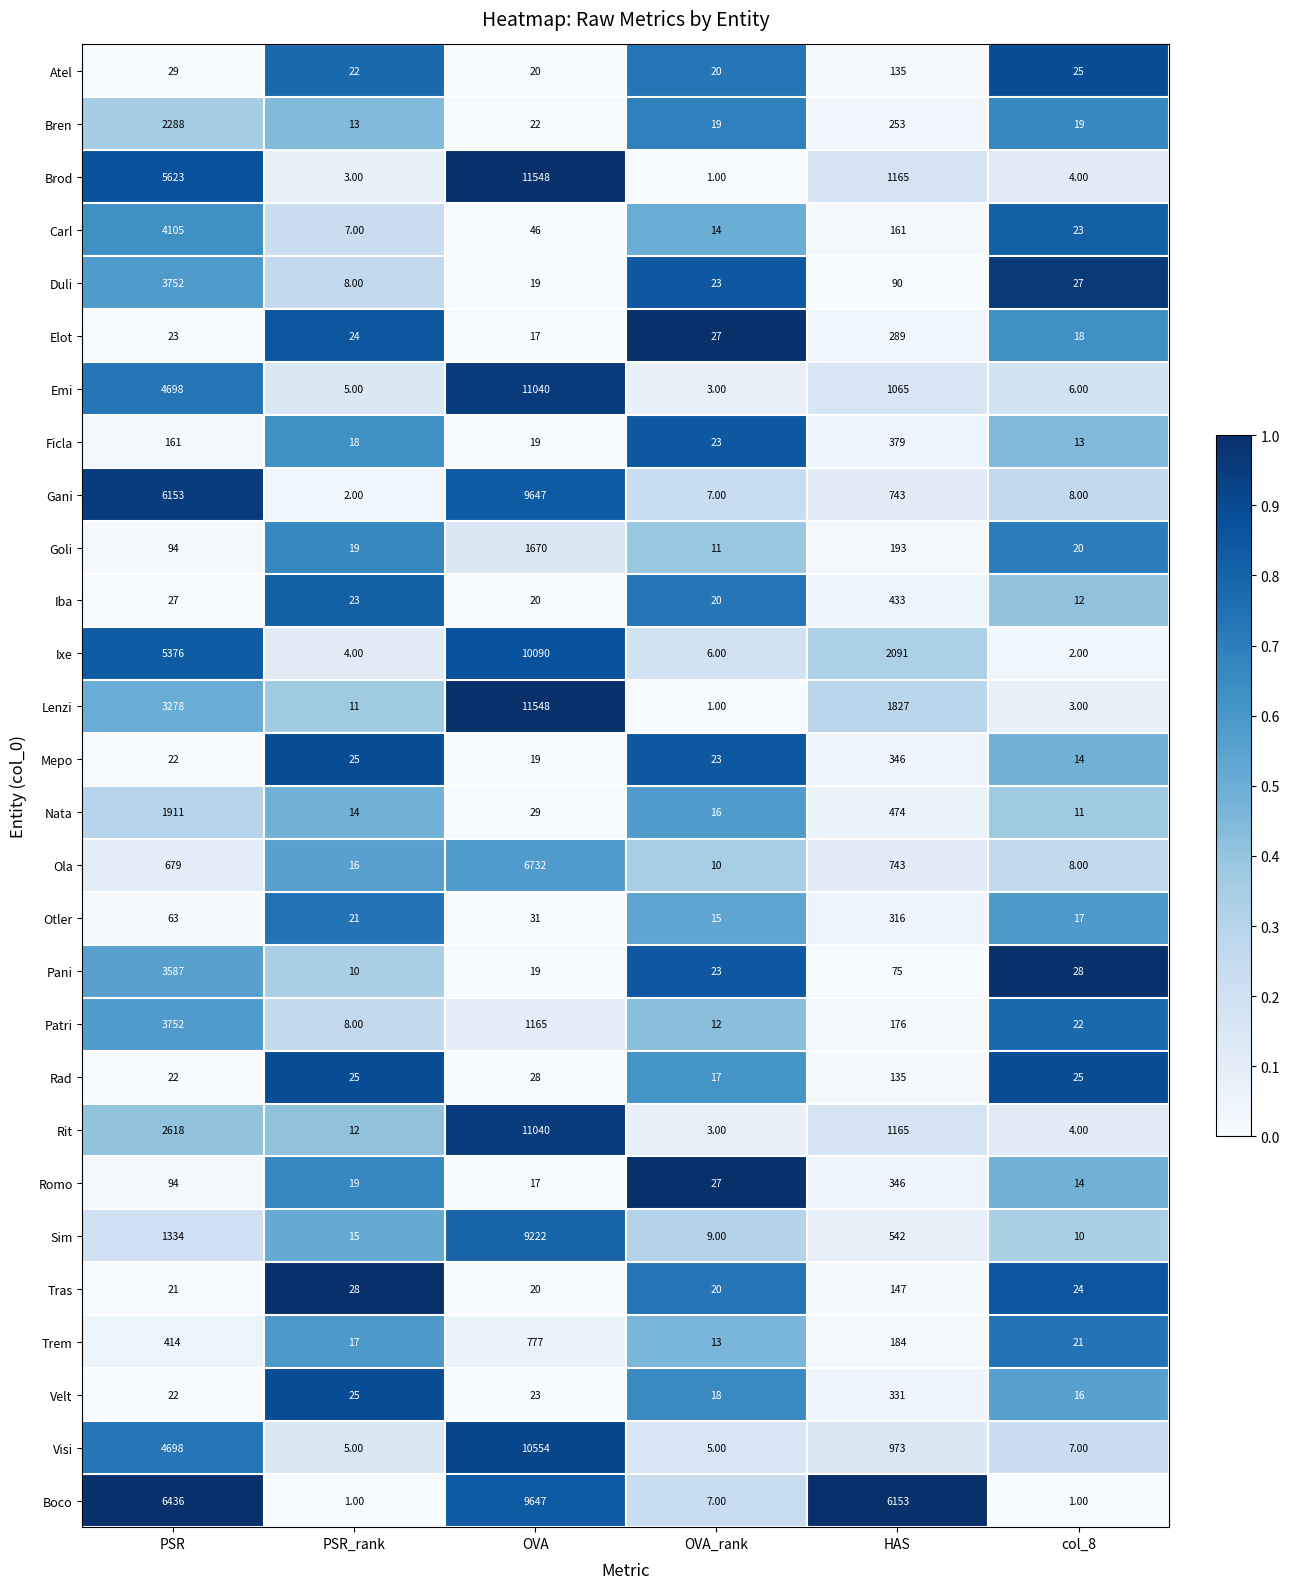

Which series has the largest total across all categories?

Boco